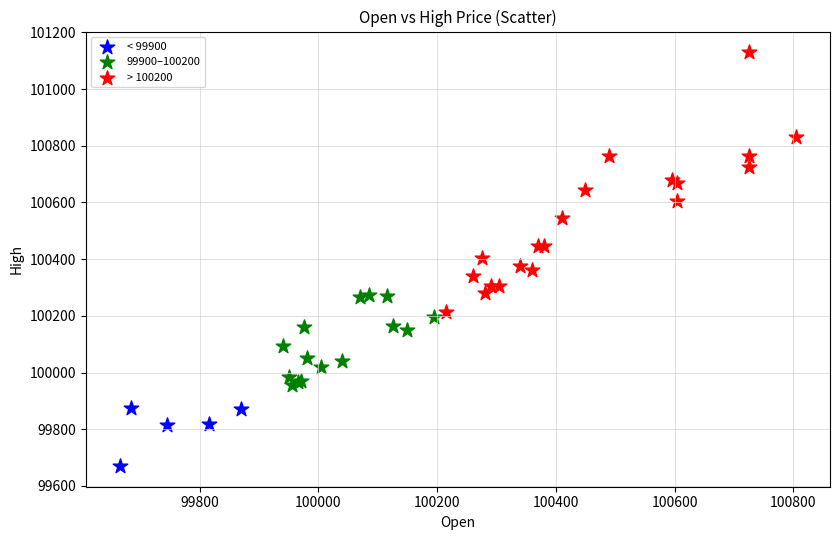

Which series has the largest Y range (max minus min)?

> 100200